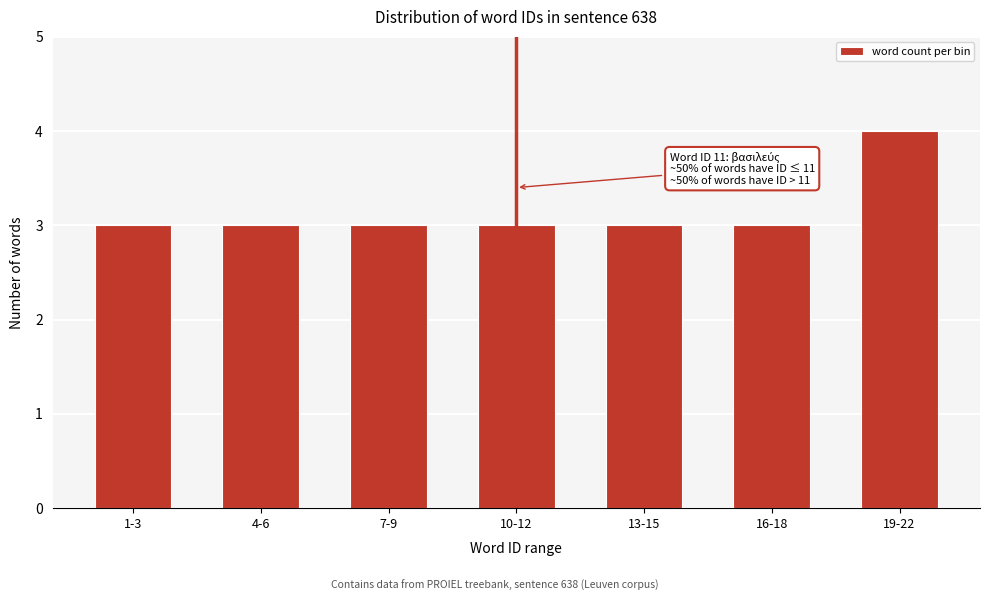

Reading left to right, transcribe all the data shown in this chart.

3	3	3	3	3	3	4